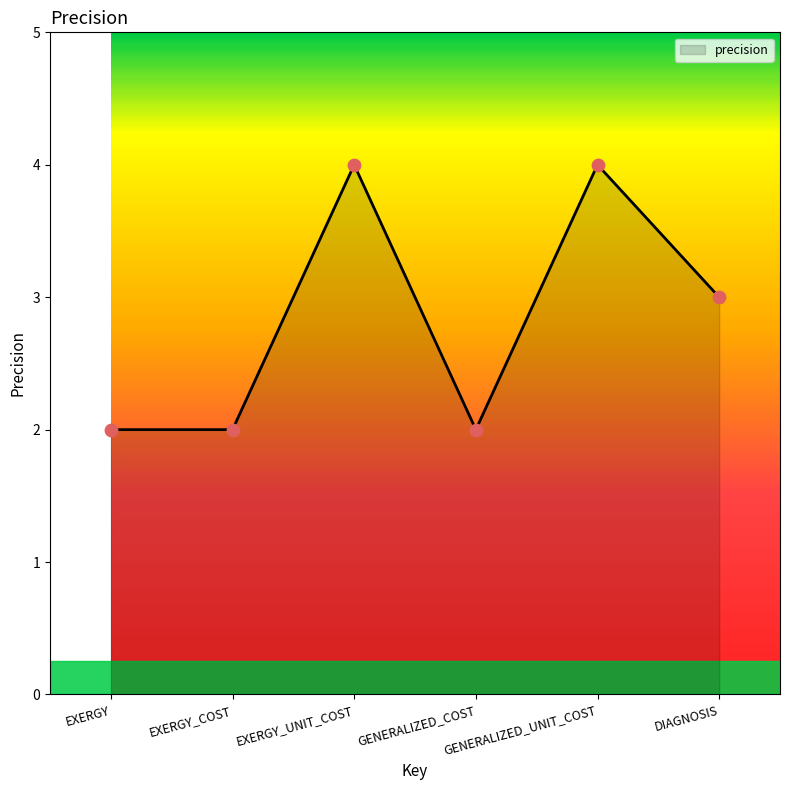

Which has a higher value, DIAGNOSIS or EXERGY_UNIT_COST?

EXERGY_UNIT_COST